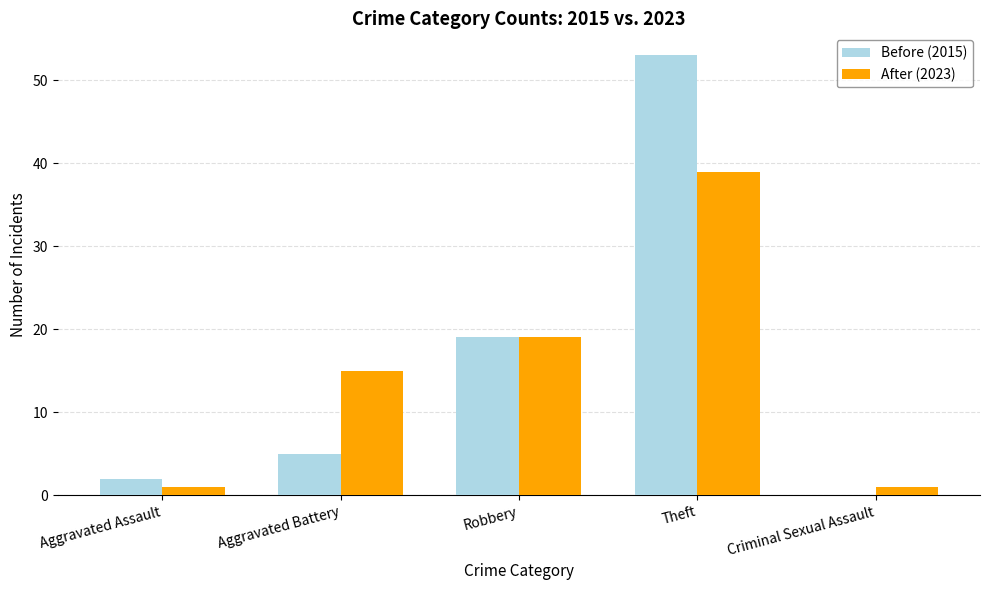

Is the value of After (2023) at Aggravated Battery greater than the value of Before (2015) at Aggravated Battery?

Yes